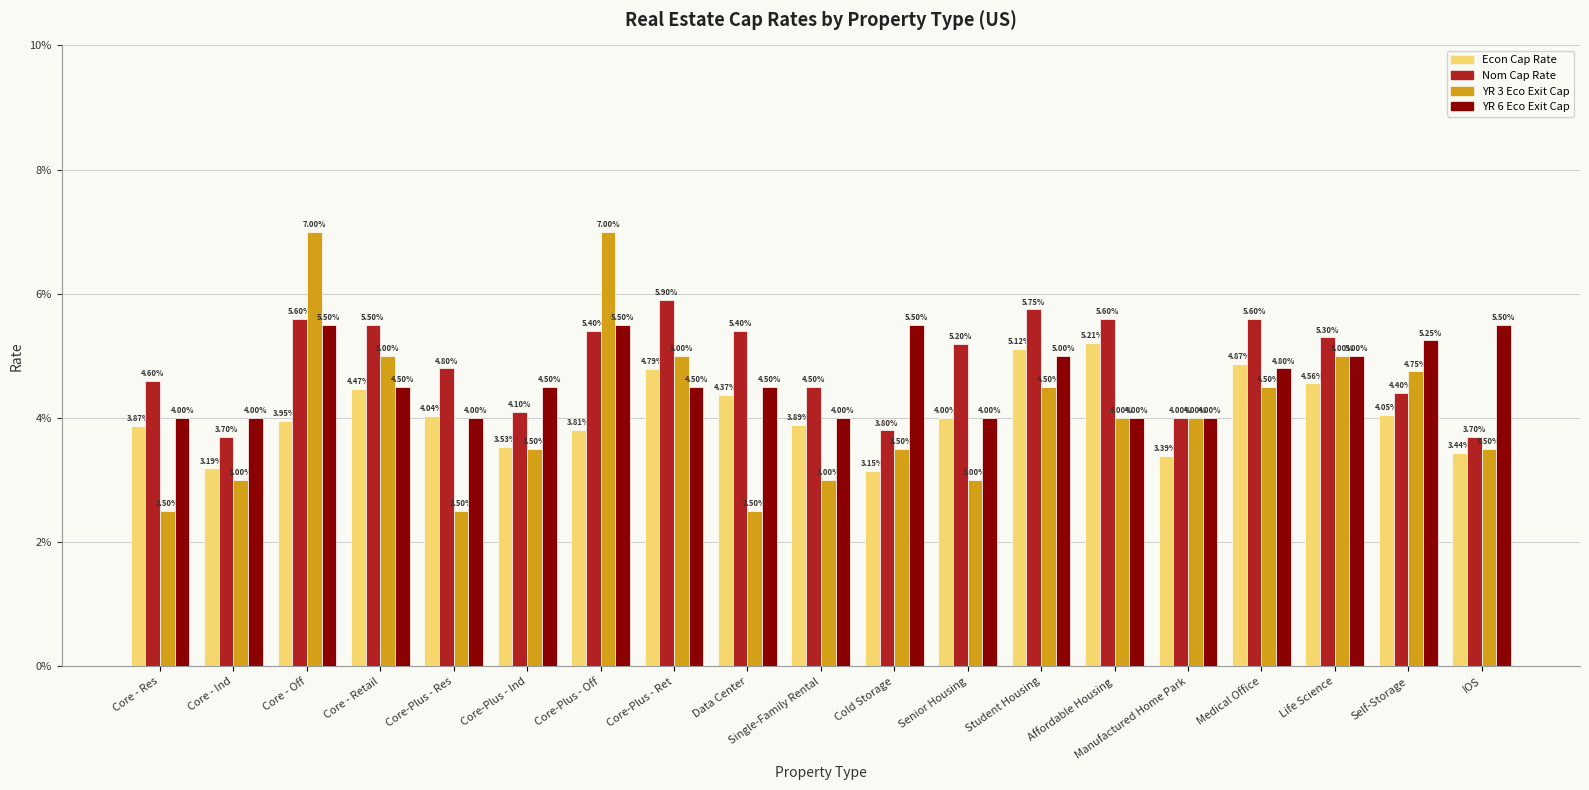

Rank the series by their maximum value, from lowest to highest.

Econ Cap Rate, YR 6 Eco Exit Cap, Nom Cap Rate, YR 3 Eco Exit Cap